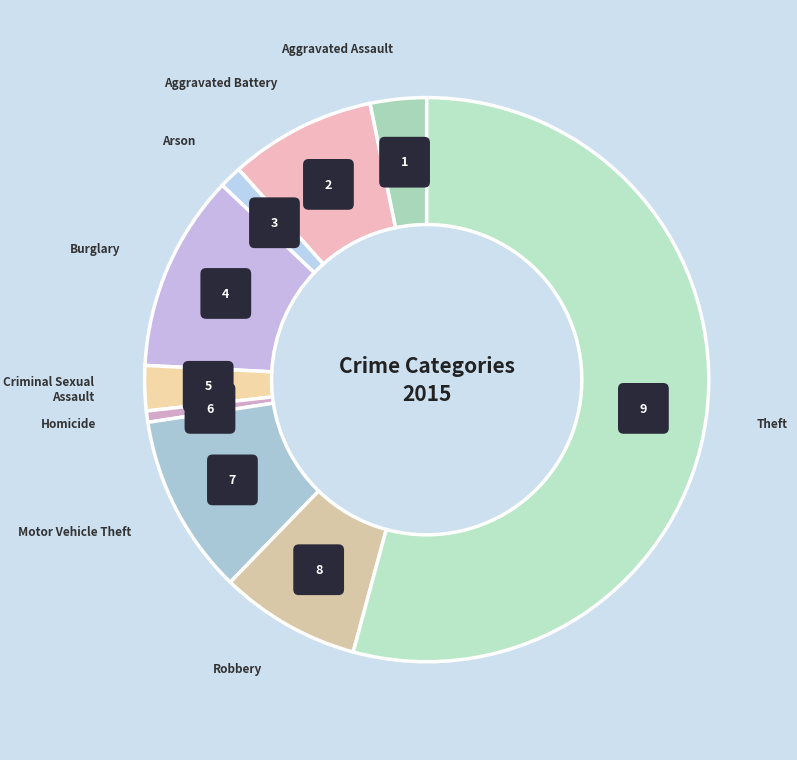

Which has a higher value, Aggravated Assault or Robbery?

Robbery